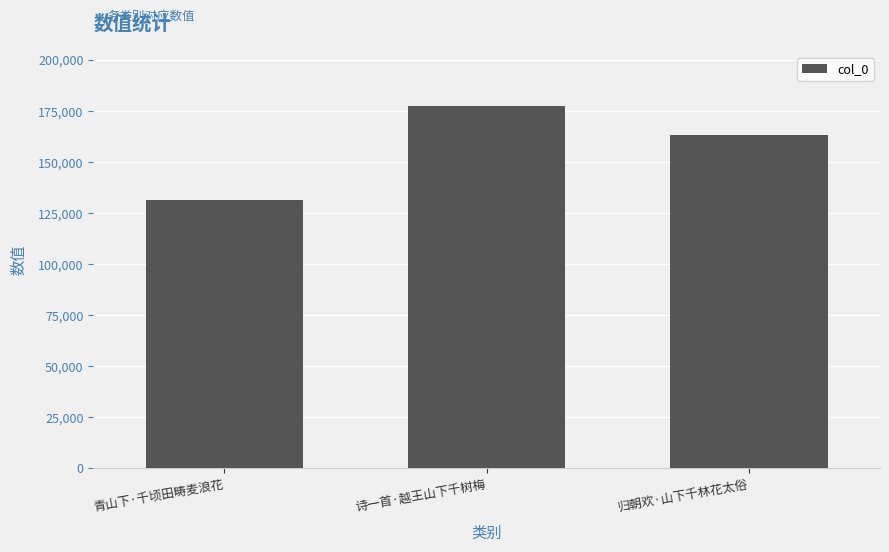

List the labels in order of value, largest first.

诗一首·越王山下千树梅, 归朝欢·山下千林花太俗, 青山下·千顷田畴麦浪花